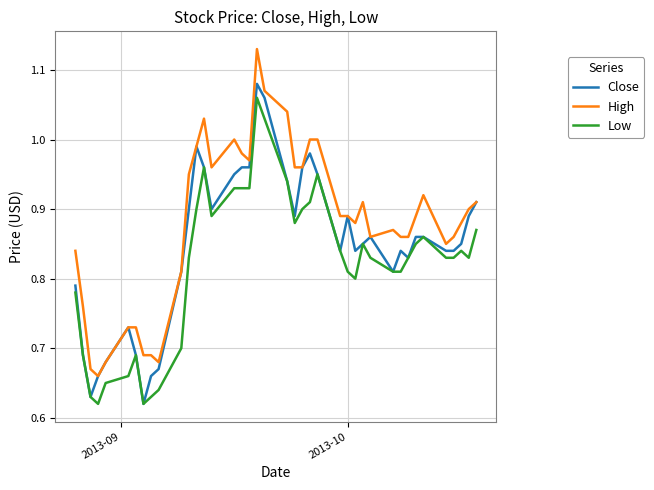

True or false: Low and High cross at least once.

False